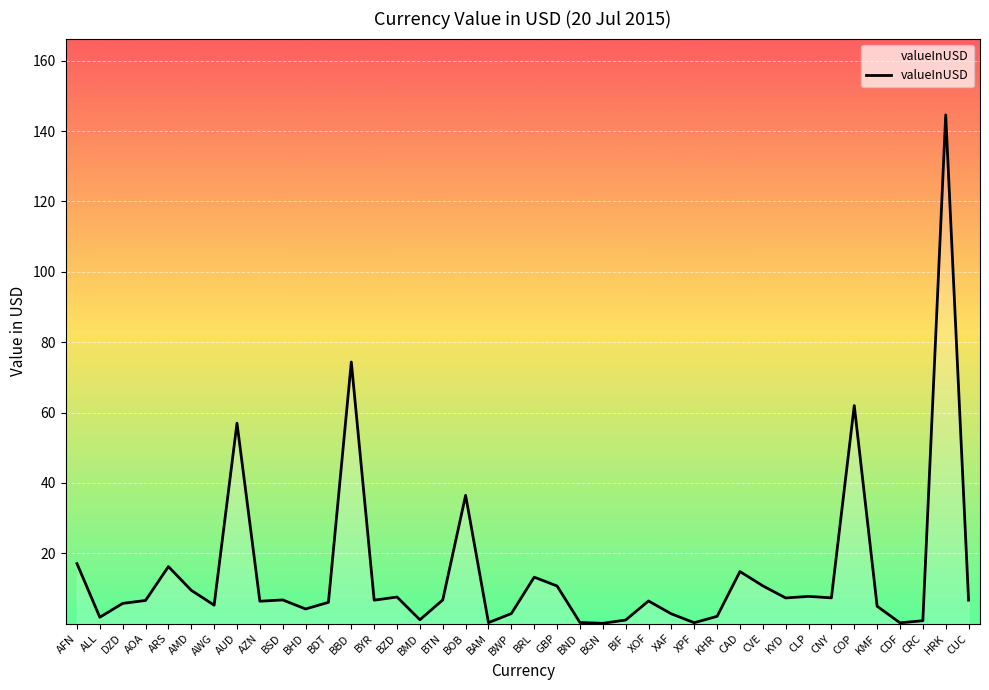

At which category does the chart reach its peak across all series?

HRK